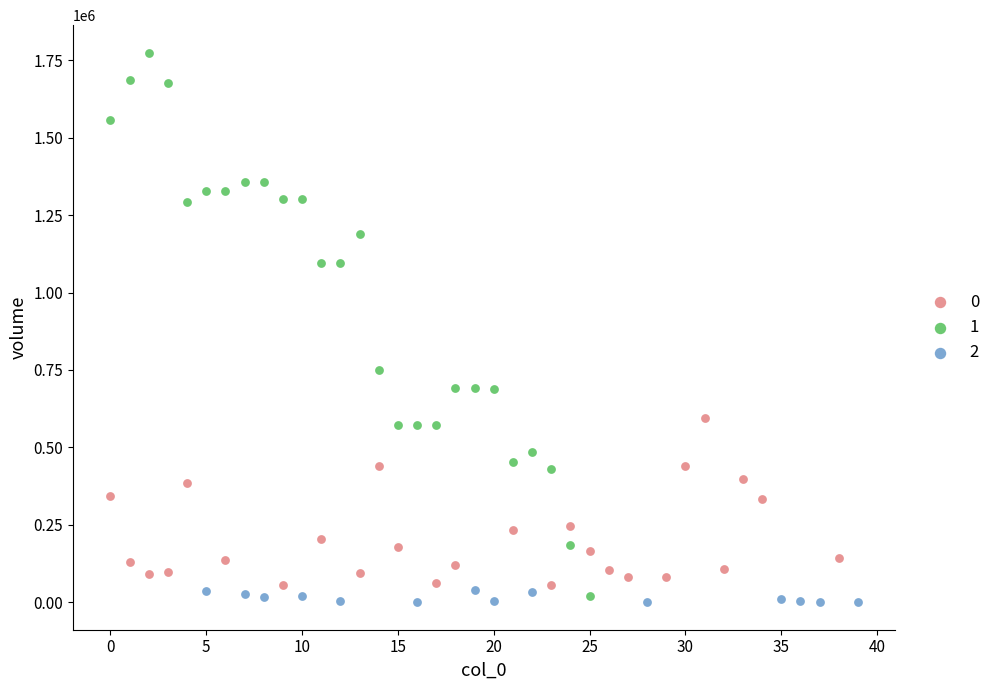

What are all the series names shown in the legend?

0, 1, 2